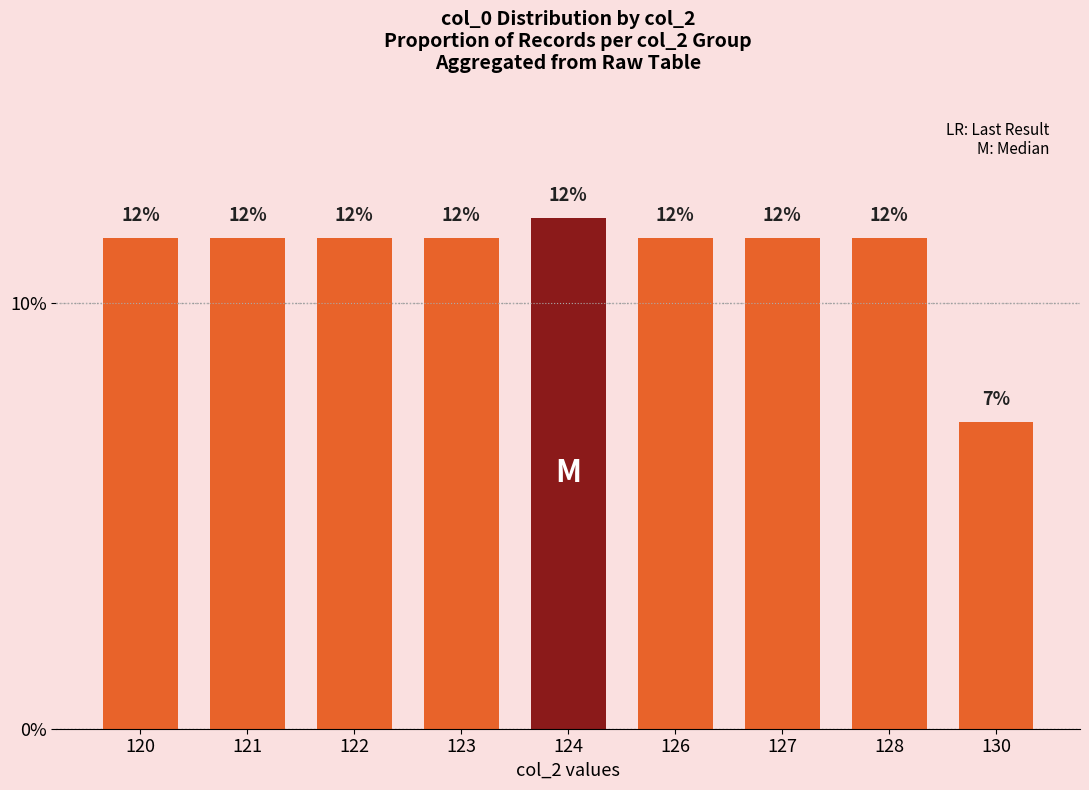

Reading left to right, extract all data points from this chart.

120=0.1	121=0.1	122=0.1	123=0.1	124=0.1	126=0.1	127=0.1	128=0.1	130=0.1